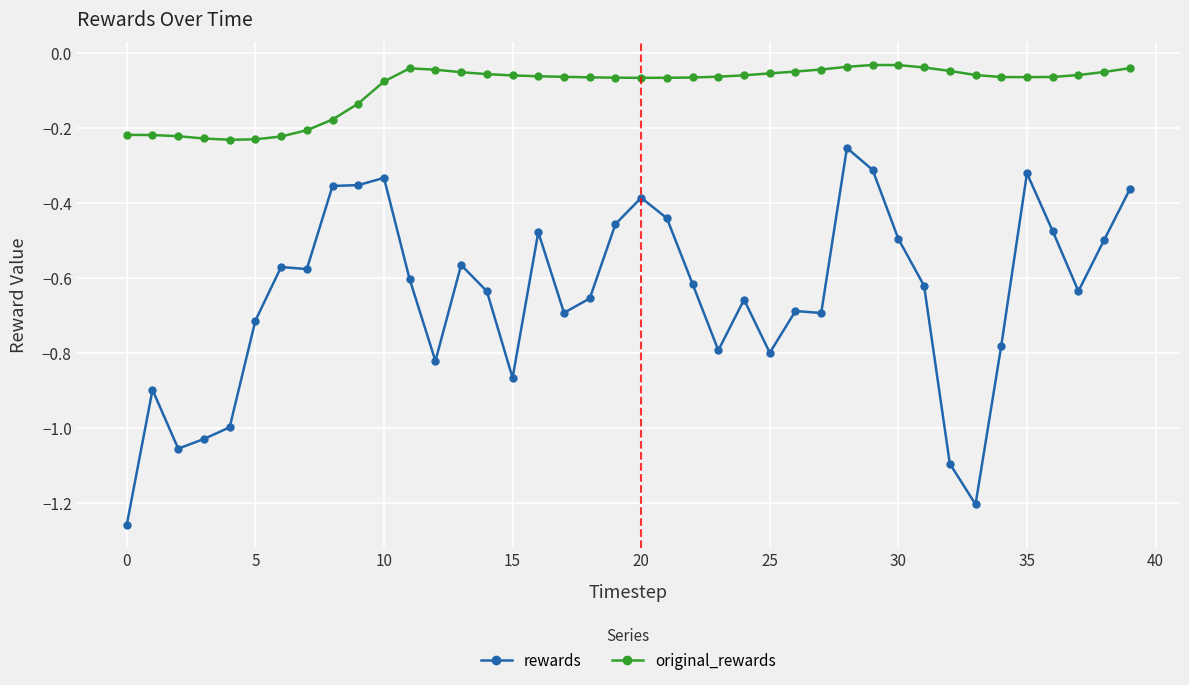

Rank the series by their average value, from lowest to highest.

rewards, original_rewards